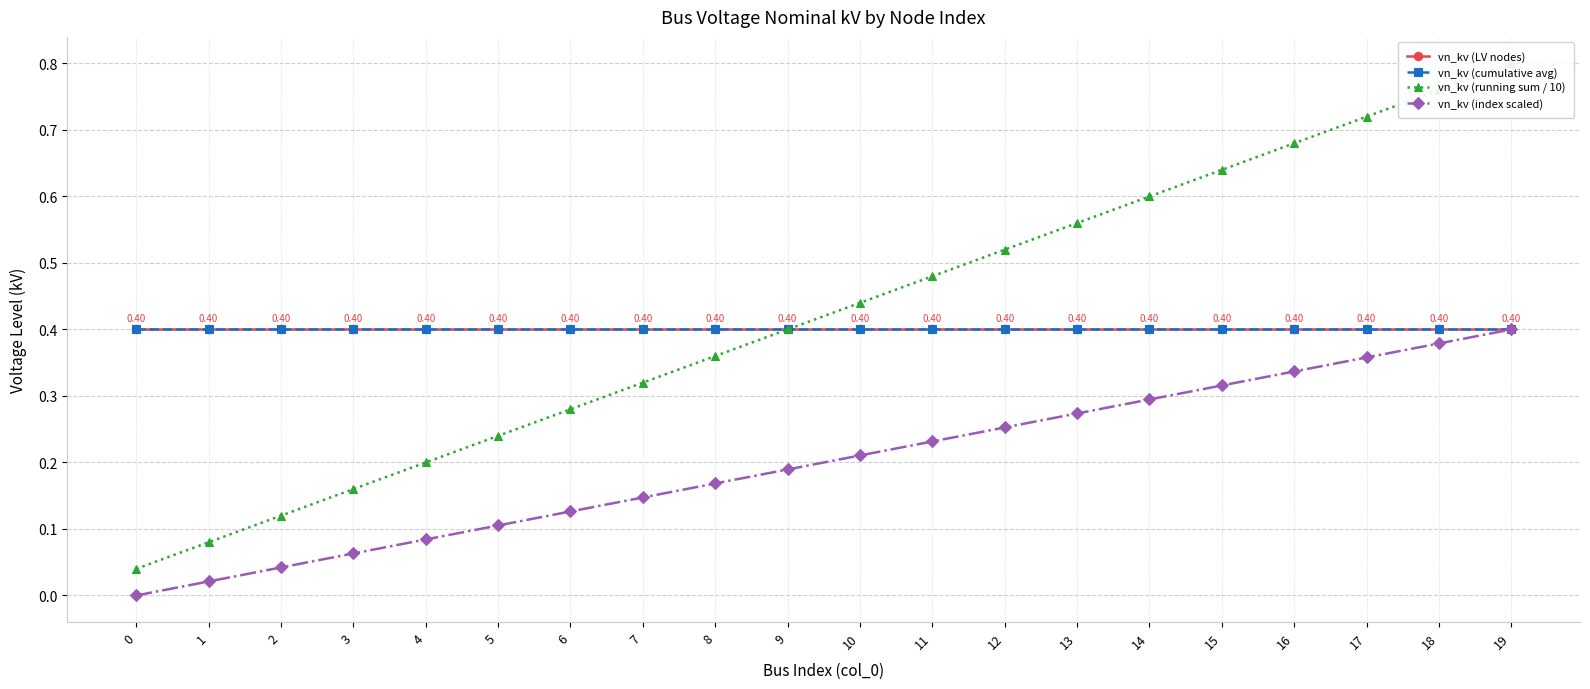

What is the value of the vn_kv (running sum / 10) point at the 18th from the left?

0.7